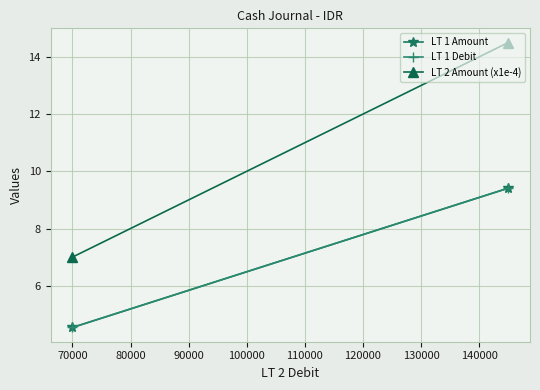

What are all the series names shown in the legend?

LT 1 Amount, LT 1 Debit, LT 2 Amount (x1e-4)